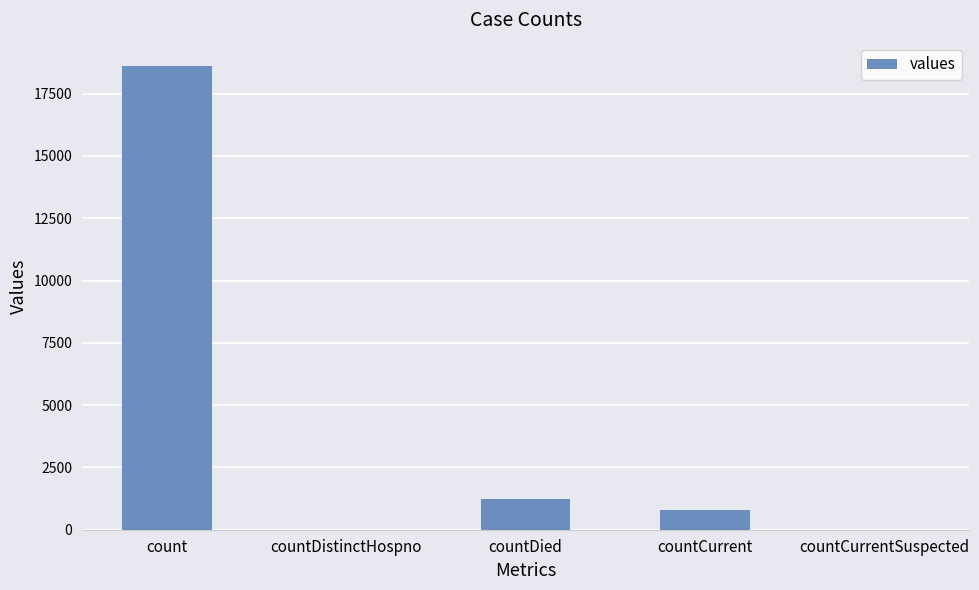

Which has a higher value, countDied or countCurrent?

countDied